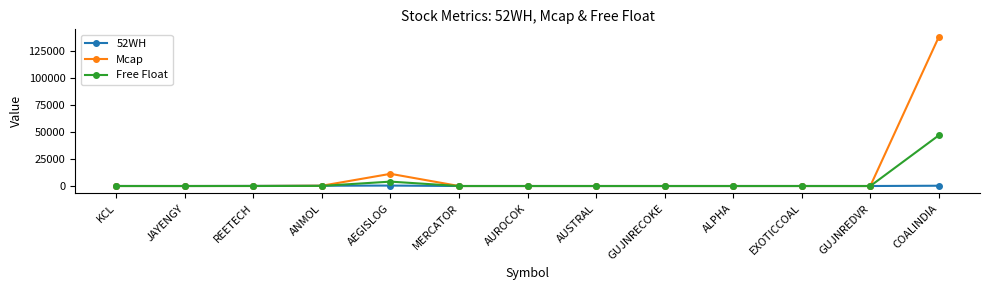

The Mcap series shows 0.0 at EXOTICCOAL. True or false?

True